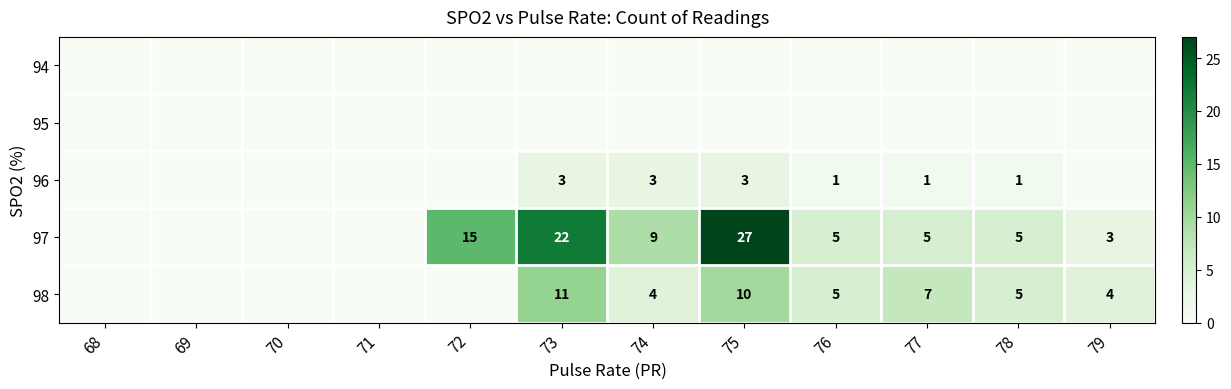

What is the difference between the 97 values at 75 and 73?

5